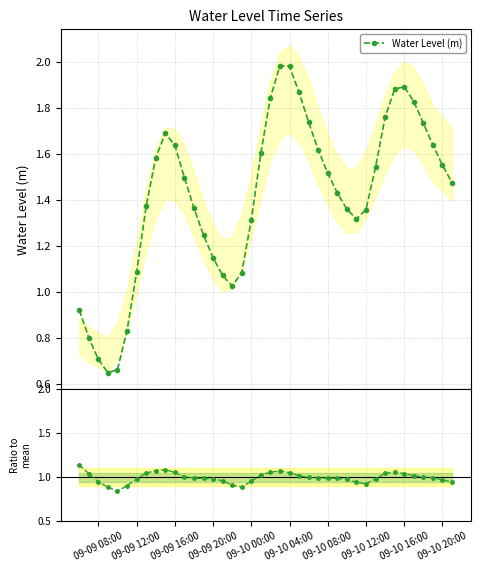

How many interior local valleys does the Water Level (m) series have?

3